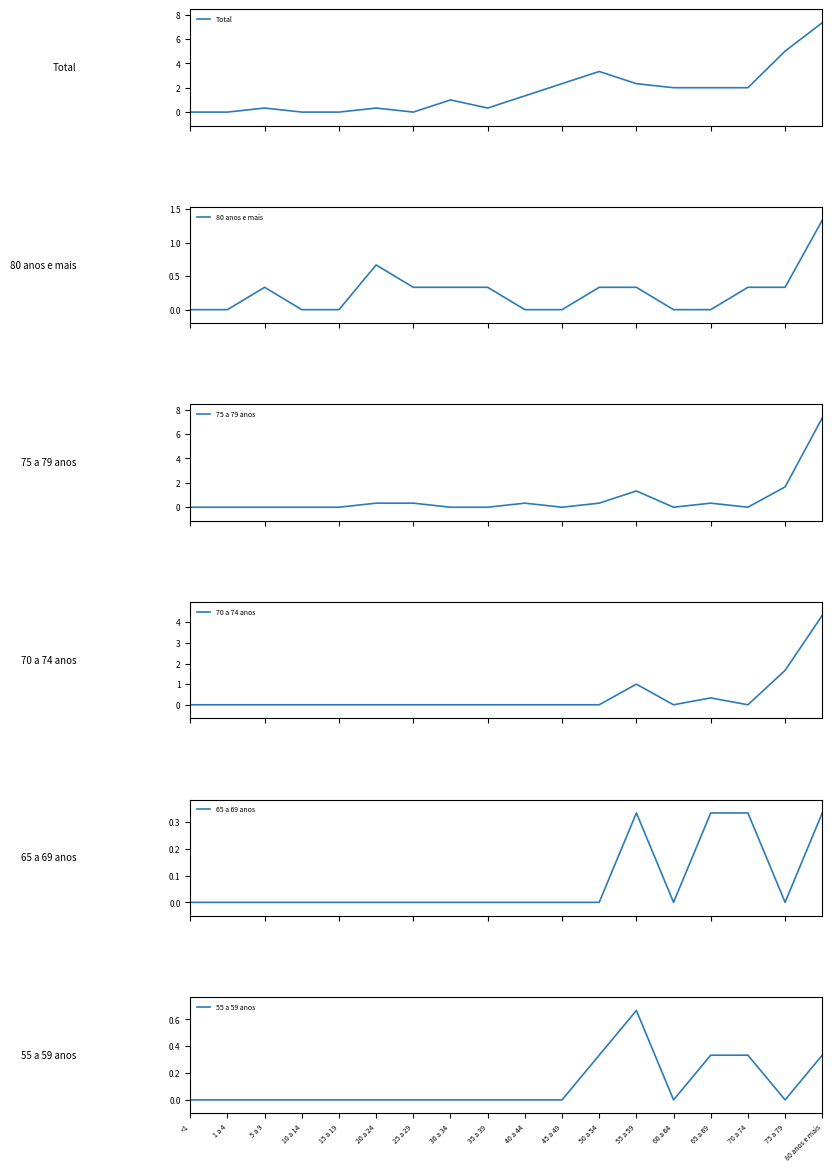

What is the label of the 5th point from the right?

60 a 64